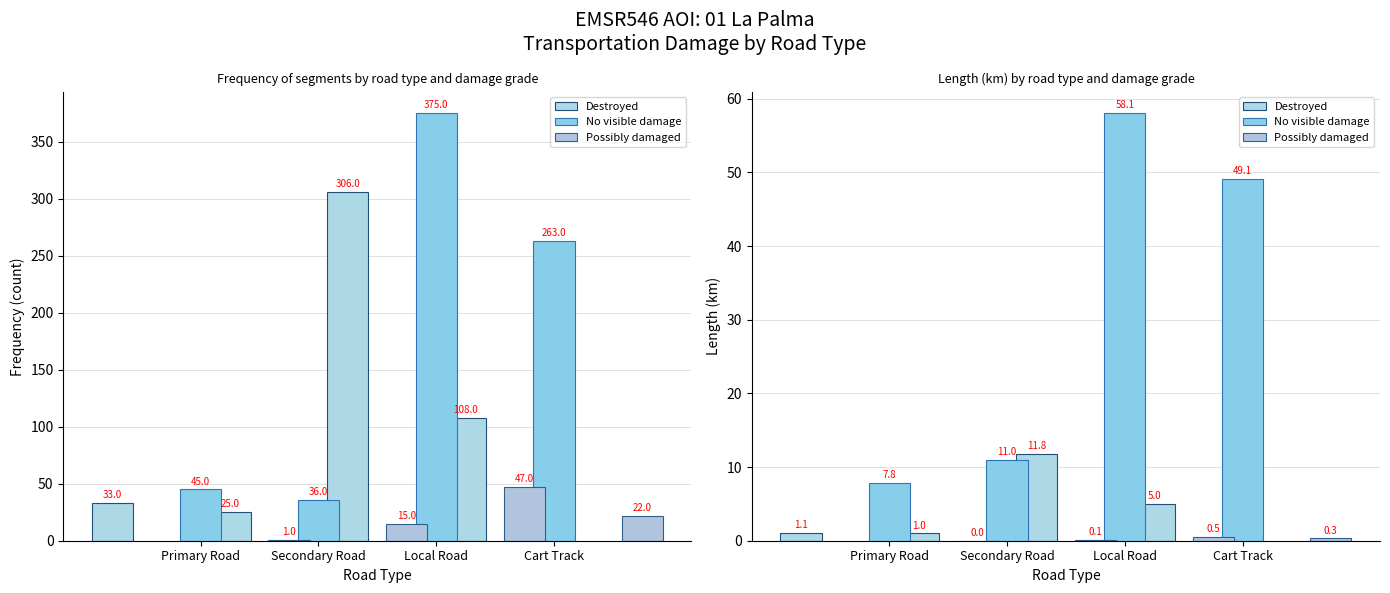

What is the label of the 2nd bar from the left?

Secondary Road